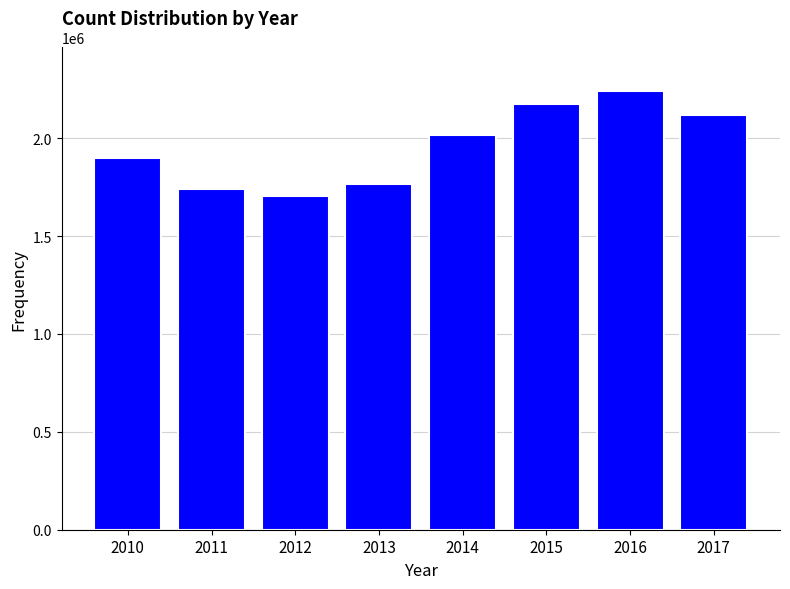

Reading right to left, extract all data points from this chart.

2017=2118034	2016=2239083	2015=2174675	2014=2016366	2013=1765591	2012=1704772	2011=1739910	2010=1899421